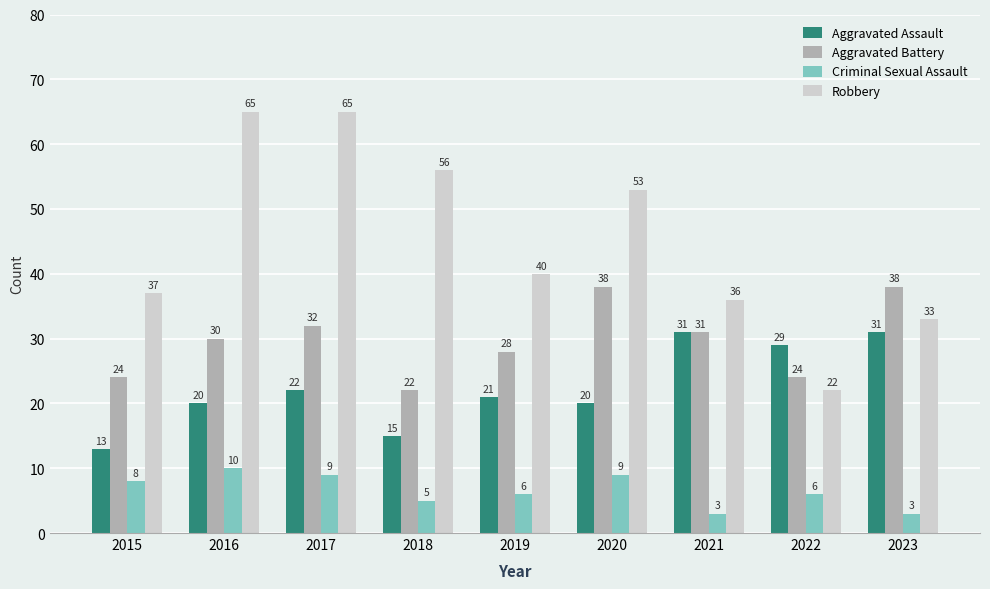

Reading left to right, extract all data points from this chart.

Aggravated Assault: 2015=13	2016=20	2017=22	2018=15	2019=21	2020=20	2021=31	2022=29	2023=31
Aggravated Battery: 2015=24	2016=30	2017=32	2018=22	2019=28	2020=38	2021=31	2022=24	2023=38
Criminal Sexual Assault: 2015=8	2016=10	2017=9	2018=5	2019=6	2020=9	2021=3	2022=6	2023=3
Robbery: 2015=37	2016=65	2017=65	2018=56	2019=40	2020=53	2021=36	2022=22	2023=33